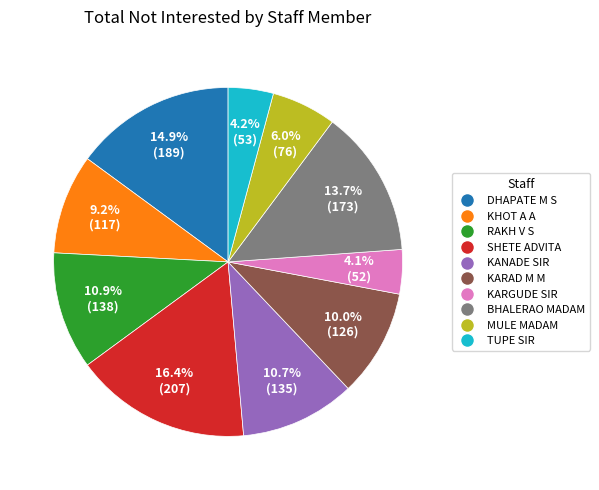

To the nearest percent, what is the combined percentage of MULE MADAM and KANADE SIR?

17%